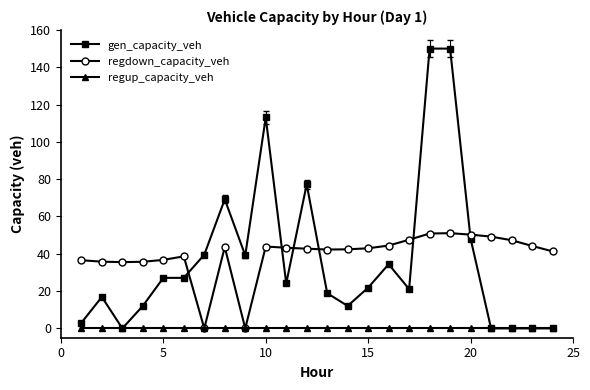

True or false: regdown_capacity_veh and gen_capacity_veh cross at least once.

True